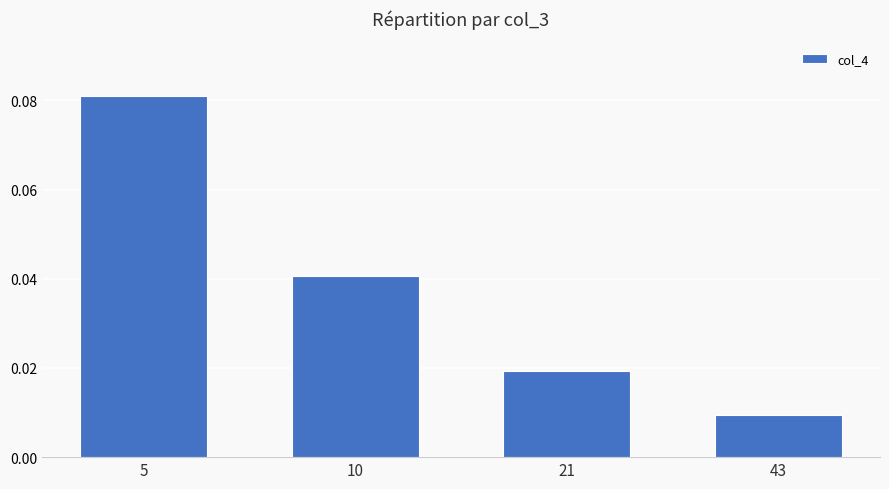

Count the values in the range 0 to 1.

4